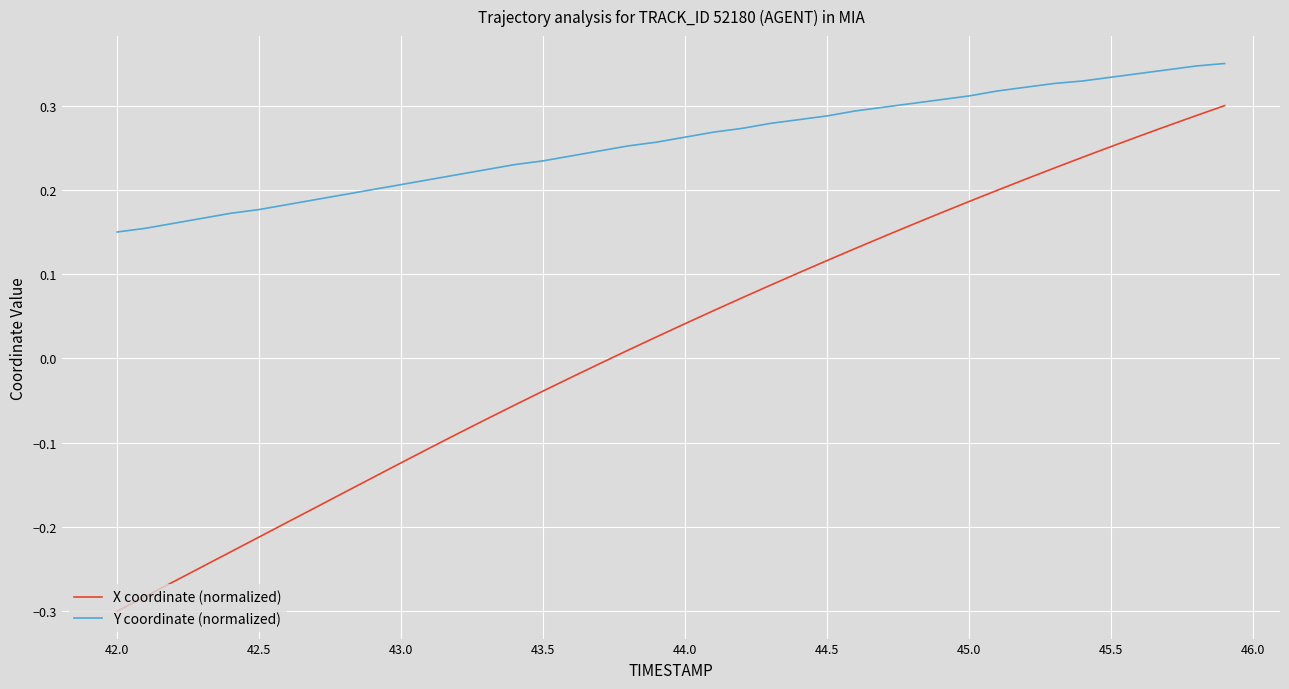

Which series has the widest spread of values?

X coordinate (normalized)